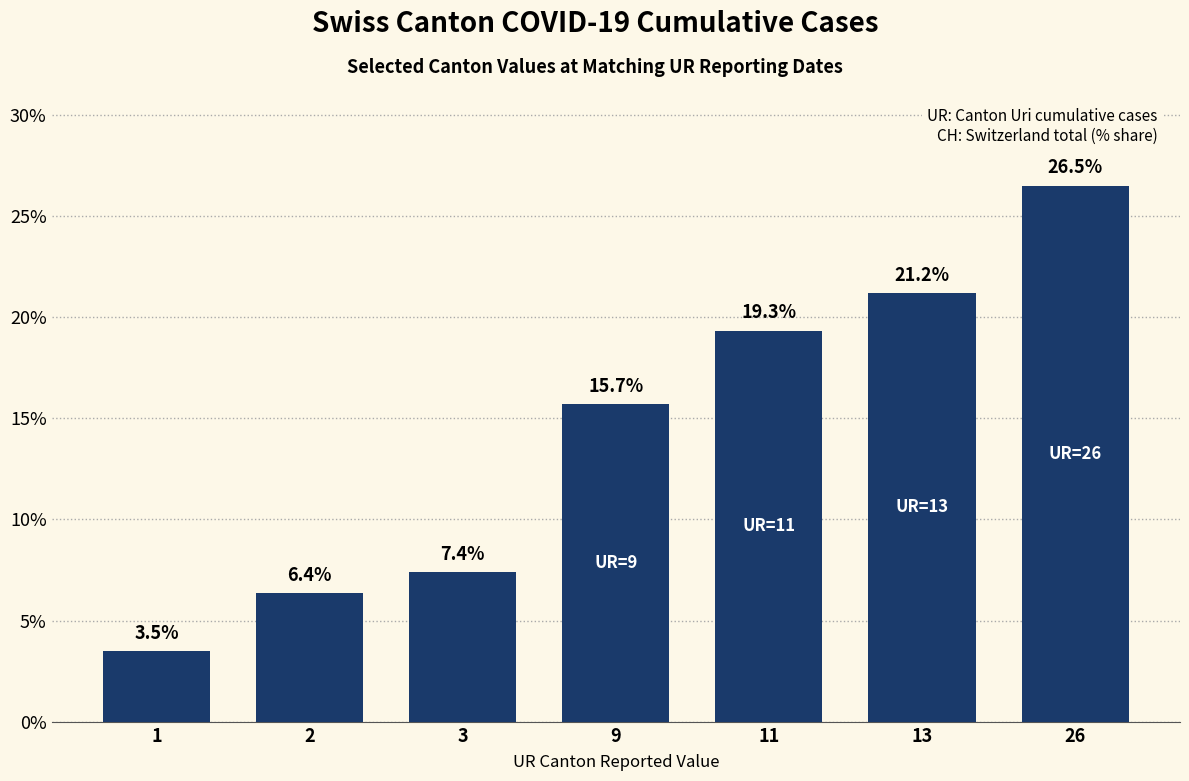

What is the average value?

14.3